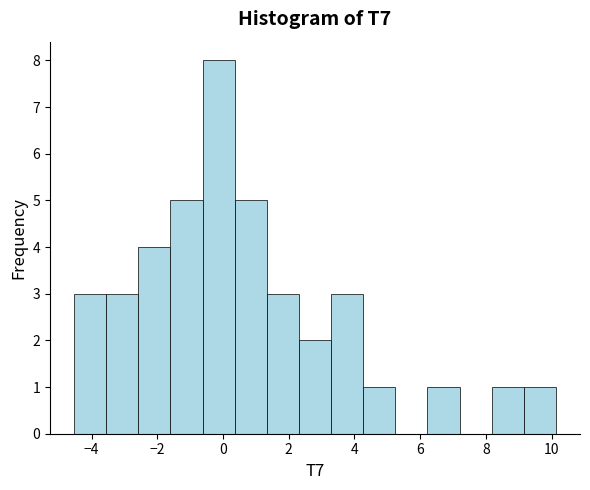

How tall is the bar that spans -1.6 to -0.6 on the x-axis? Neither the bar edges nor the heights are printed on the chart, so give them approximately, as read against the axes.

5